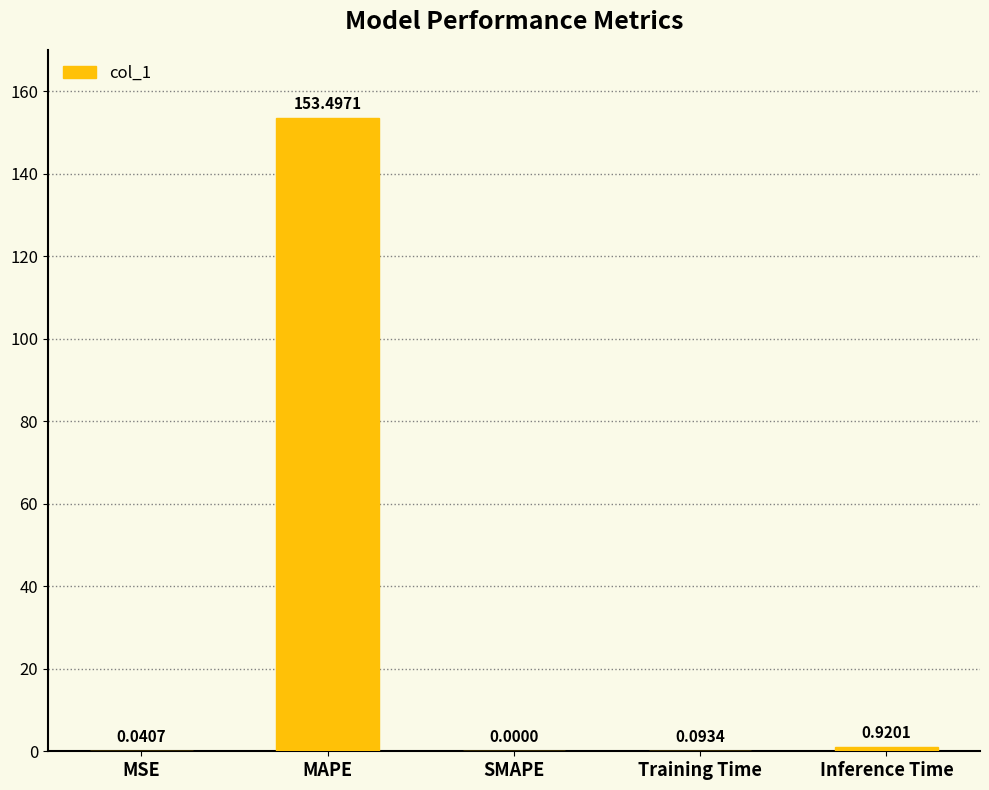

Count the number of categories in the chart.

5